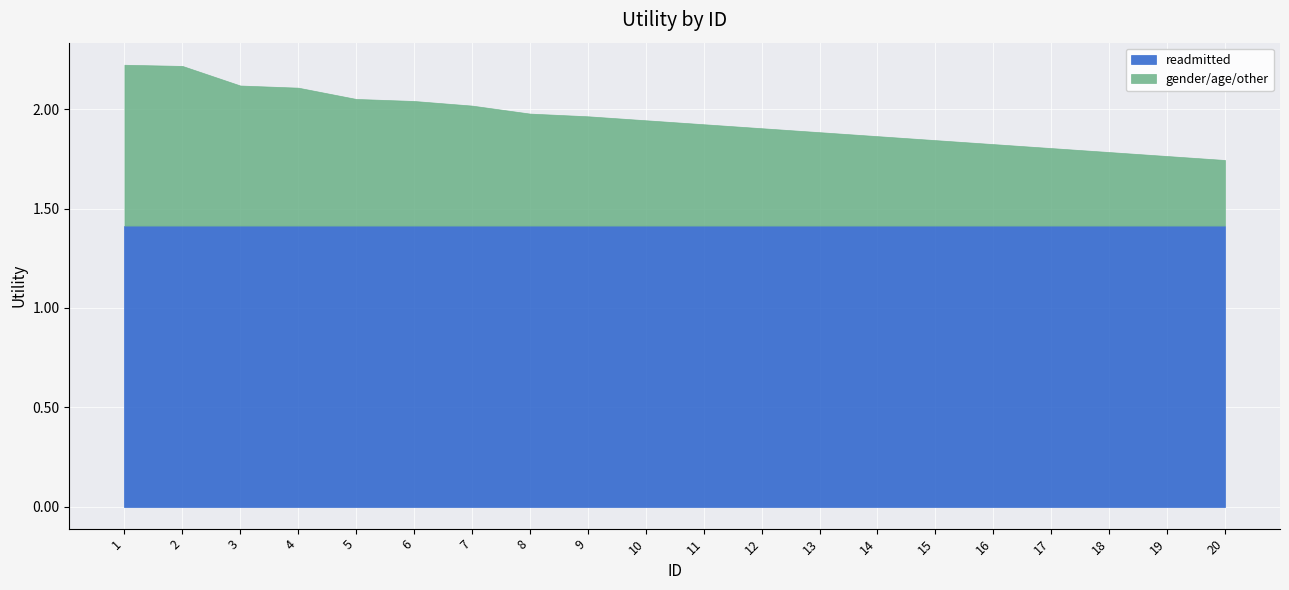

Does the chart display data point markers on the line(s)?

No